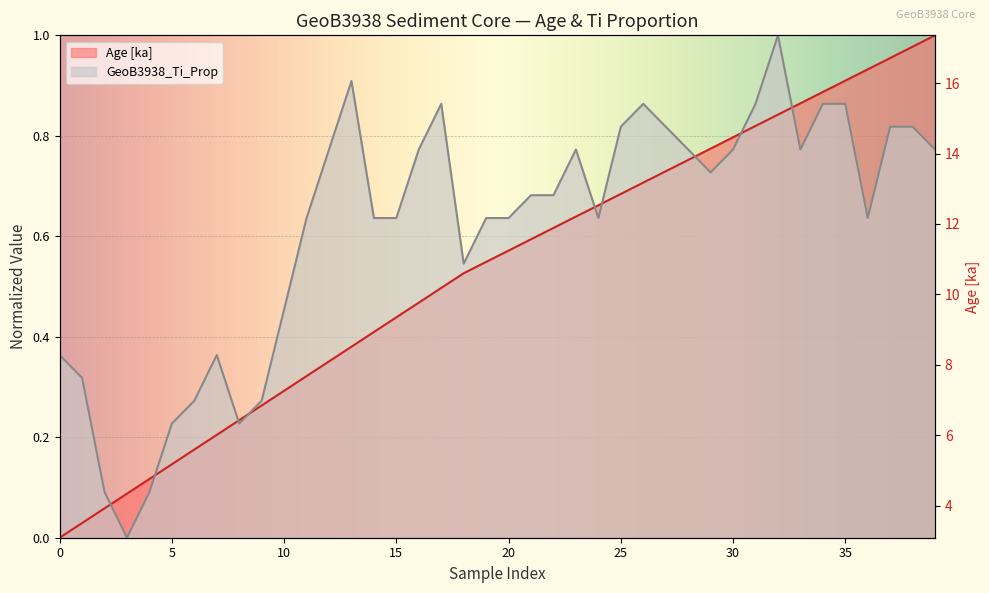

What is the difference between the maximum and minimum values in the Age [ka] series?

1.0